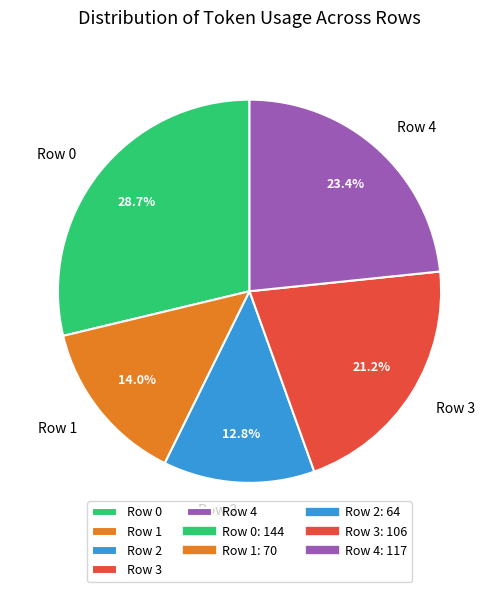

Approximately how many times larger is the value at Row 2 compared to Row 4?

0.5